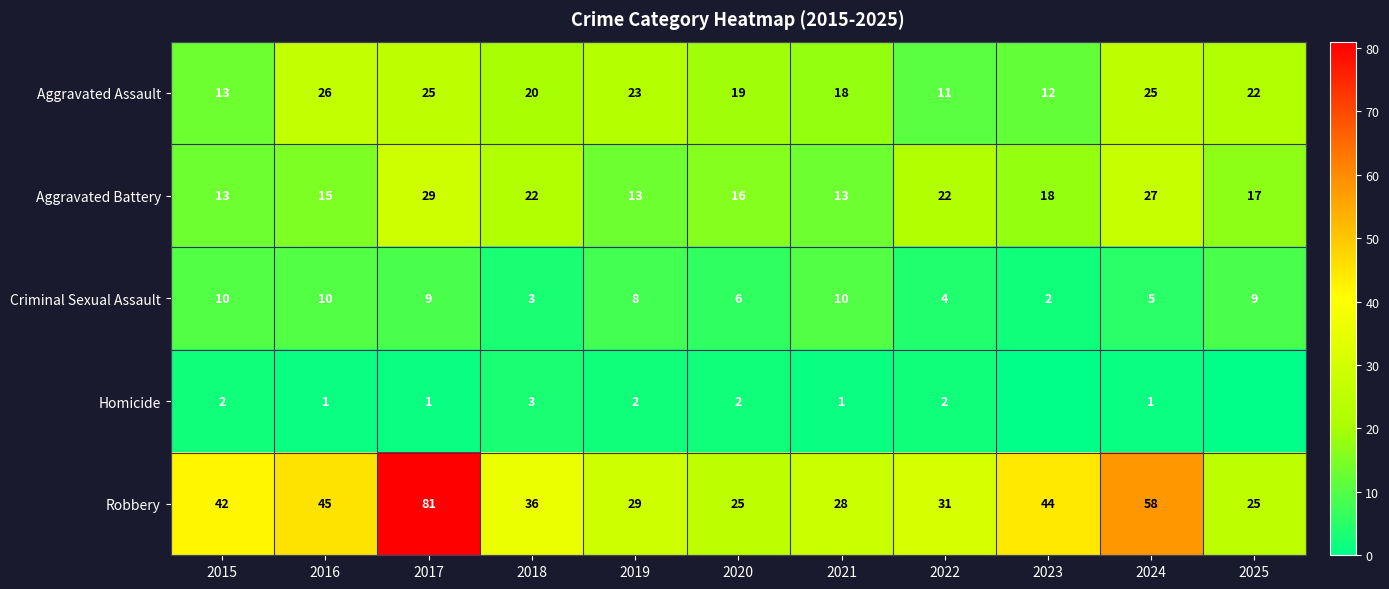

Count the number of data series in this chart.

5